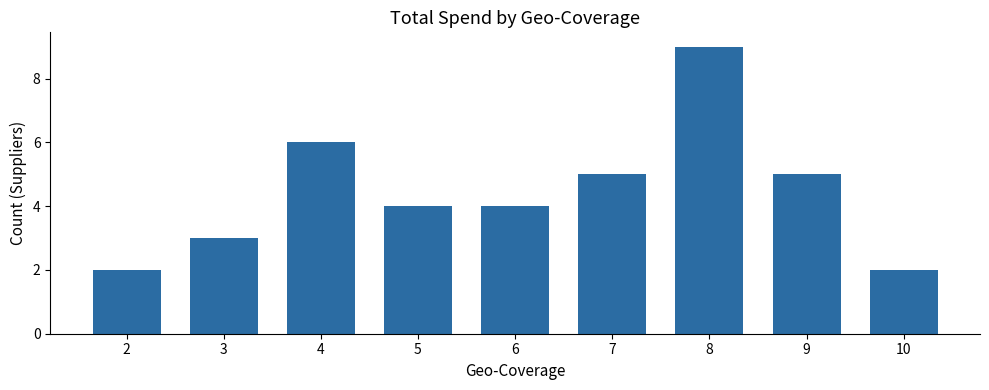

Does the chart contain stacked bars?

No